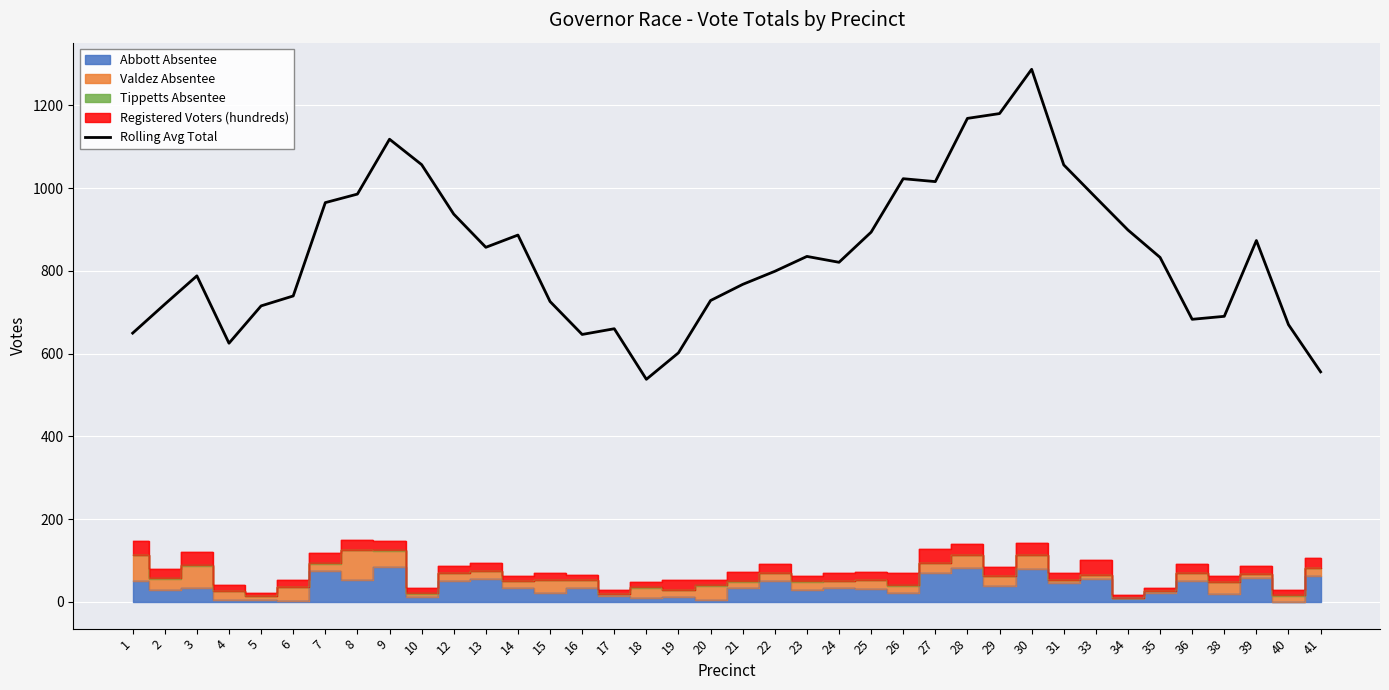

True or false: the data shows 857.2 at 13.

True